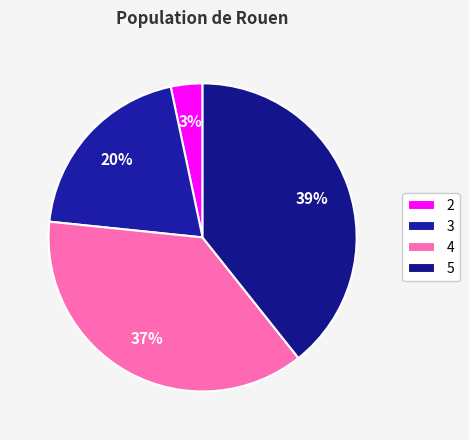

Count the number of slices in the pie.

4